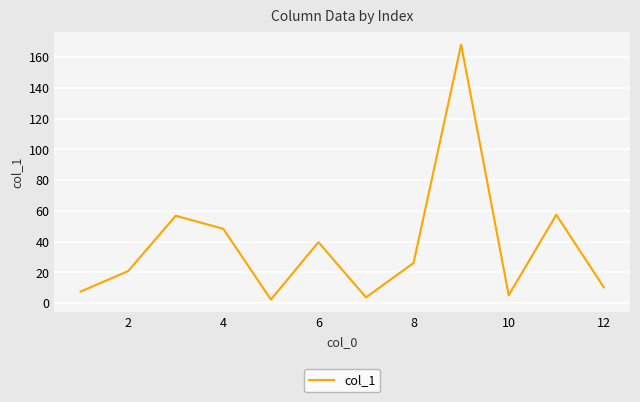

What is the maximum value shown in the chart?

168.2